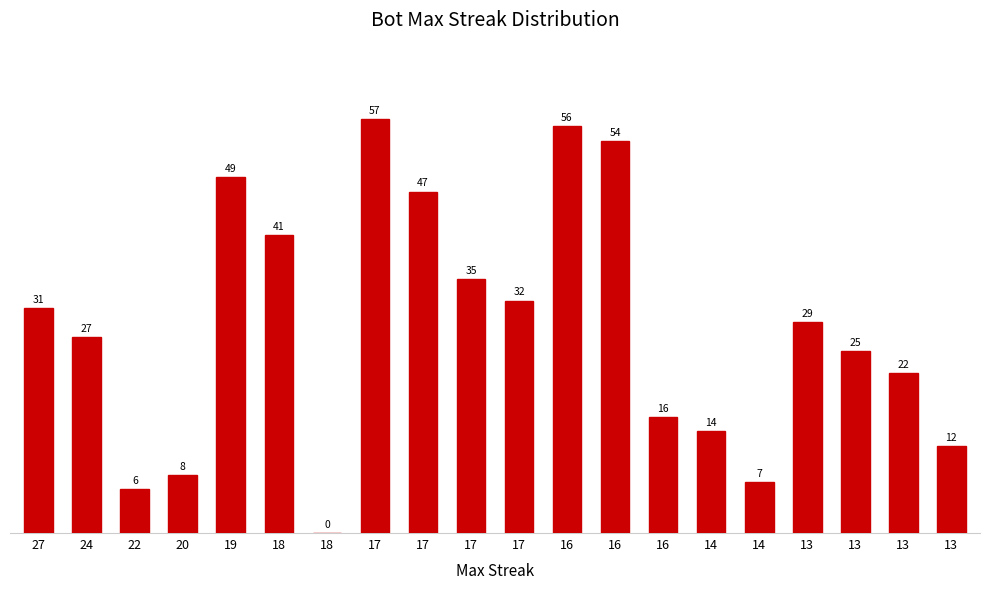

What is the difference between the values at 14 and 22?

8